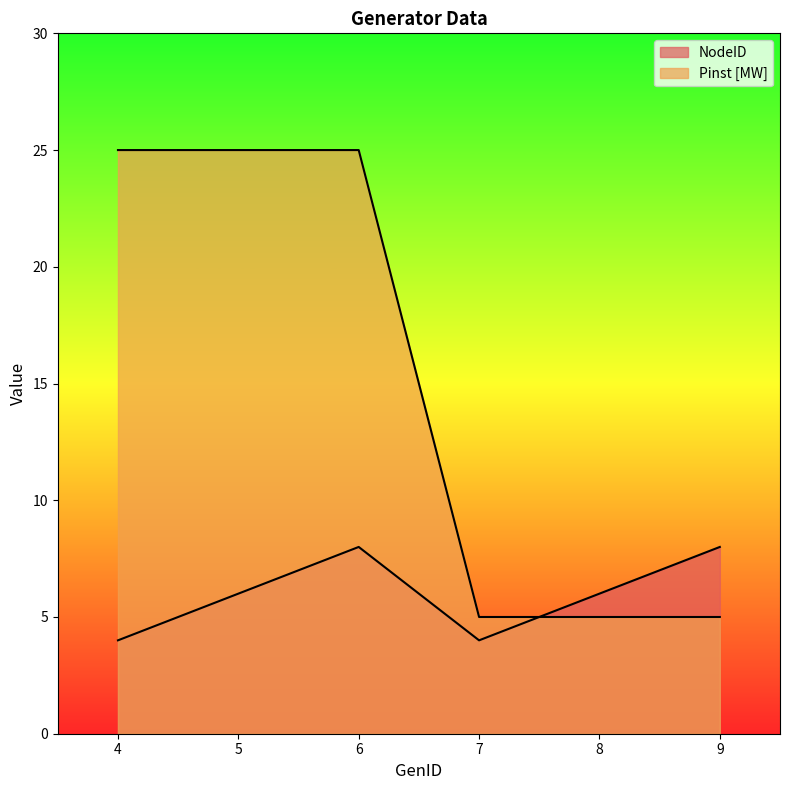

What is the difference between the maximum and minimum values in the NodeID series?

4